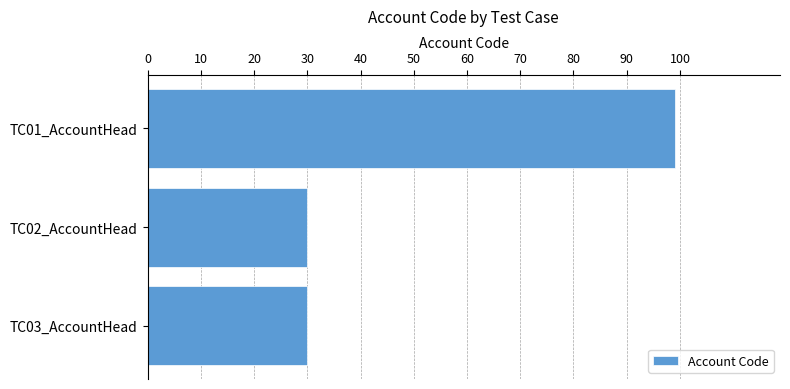

Is it true that the value at TC03_AccountHead is 30?

True